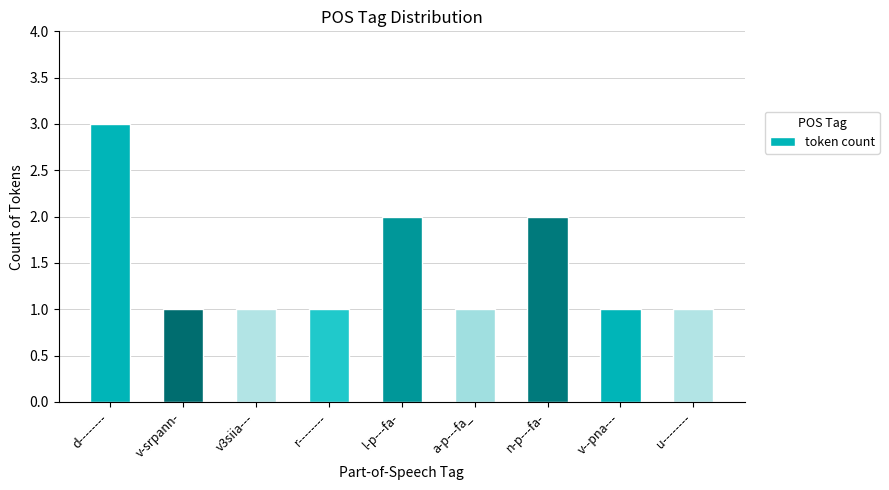

Reading left to right, list all the values displayed in this chart.

3	1	1	1	2	1	2	1	1